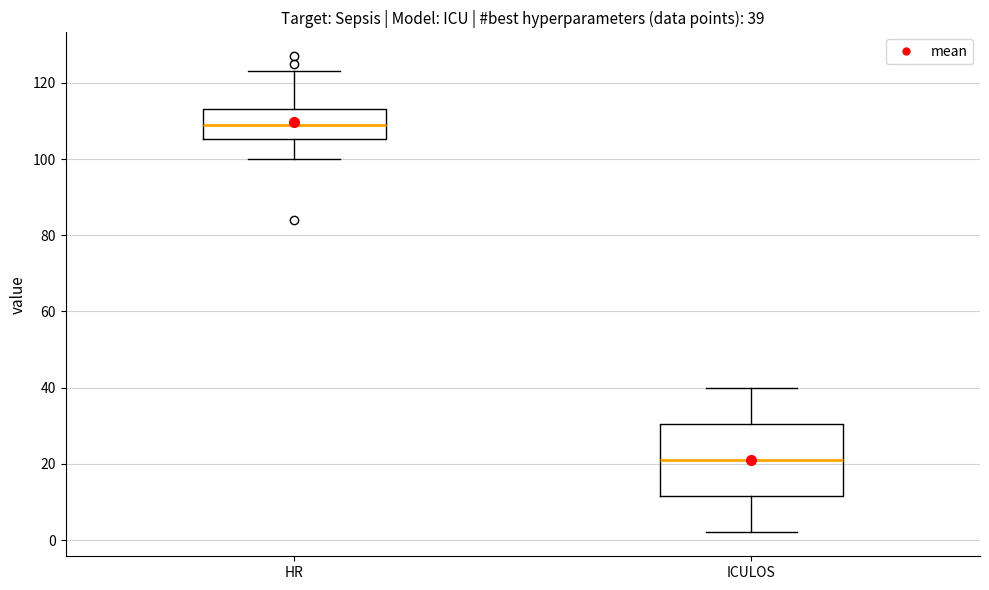

Which box's median line is the highest?

HR